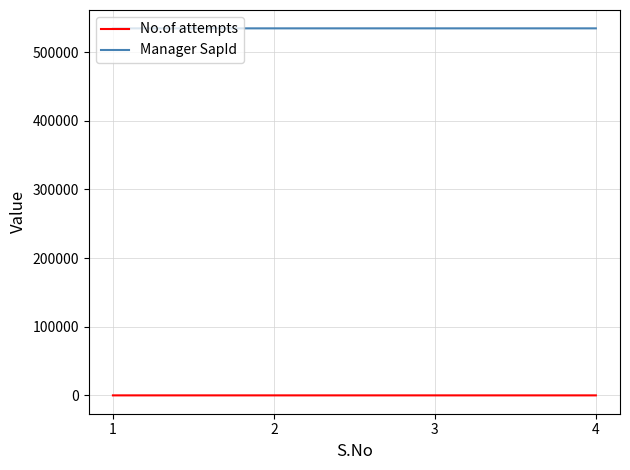

True or false: Manager SapId has more than 1 points higher than both neighbors.

False